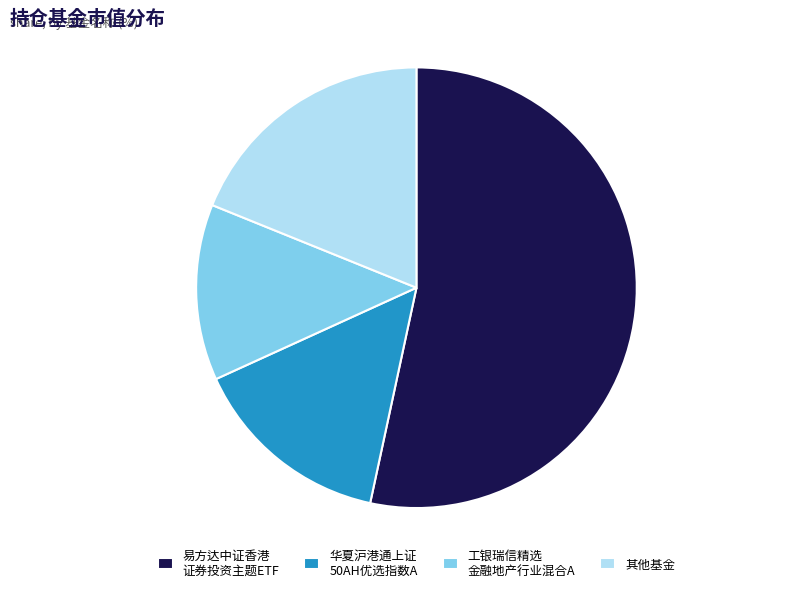

Rank the categories by value from lowest to highest.

工银瑞信精选 金融地产行业混合A, 华夏沪港通上证 50AH优选指数A, 其他基金, 易方达中证香港 证券投资主题ETF